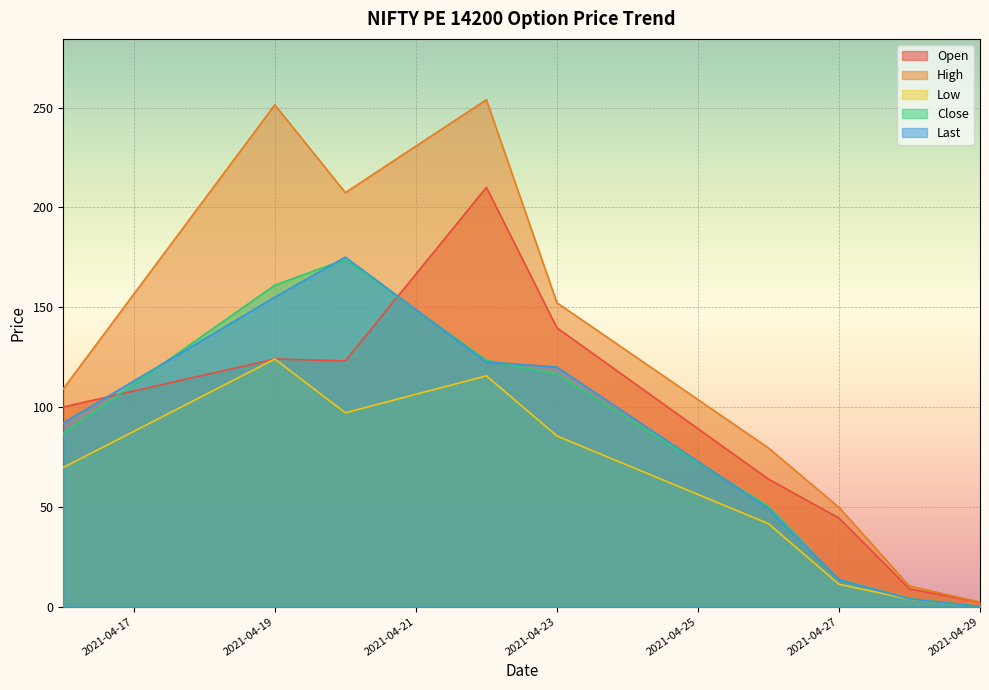

True or false: Close has more than 2 interior local peaks.

False